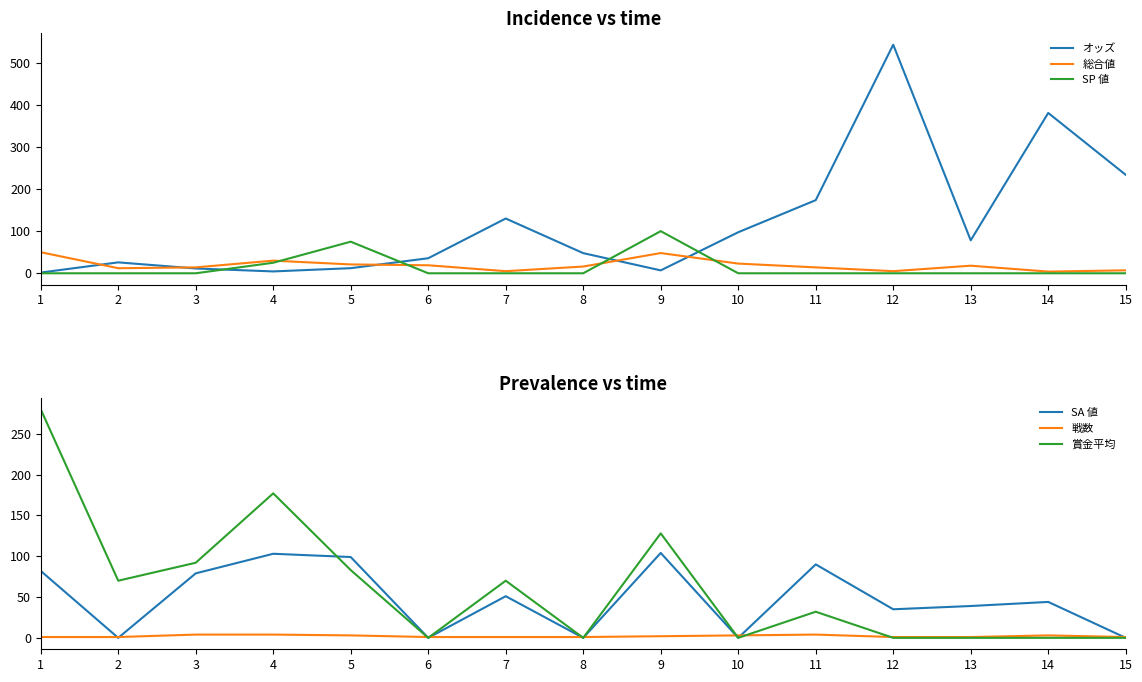

Rank the series at 3 from highest to lowest value.

賞金平均, SA 値, 総合値, オッズ, 戦数, SP 値